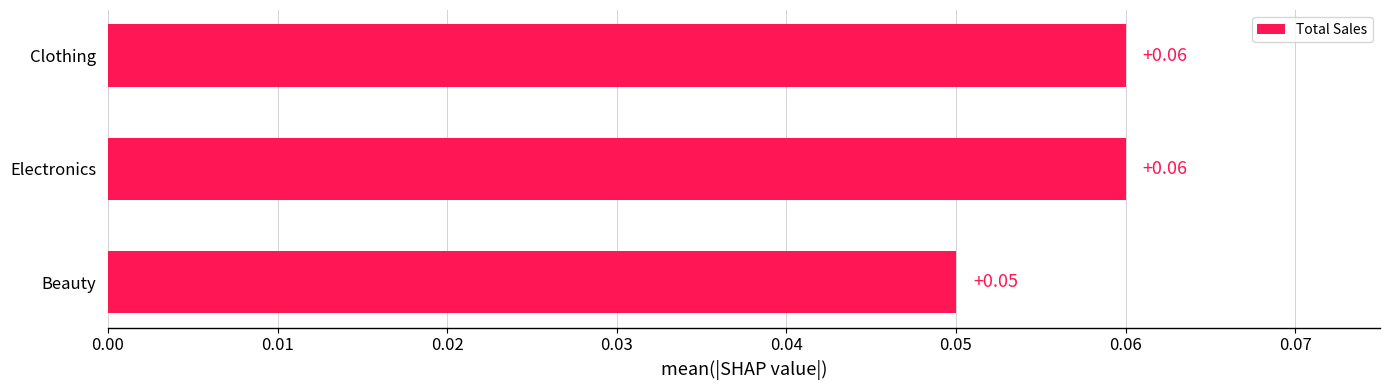

At which category does the chart reach its minimum across all series?

Beauty